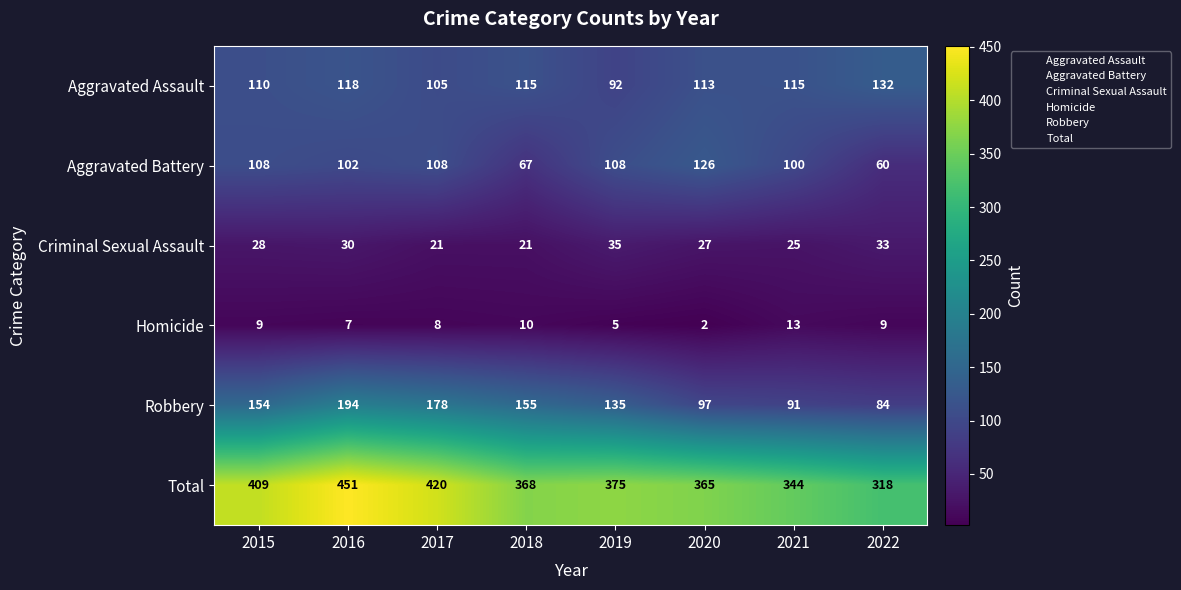

What is the sum of all Total values?

3050